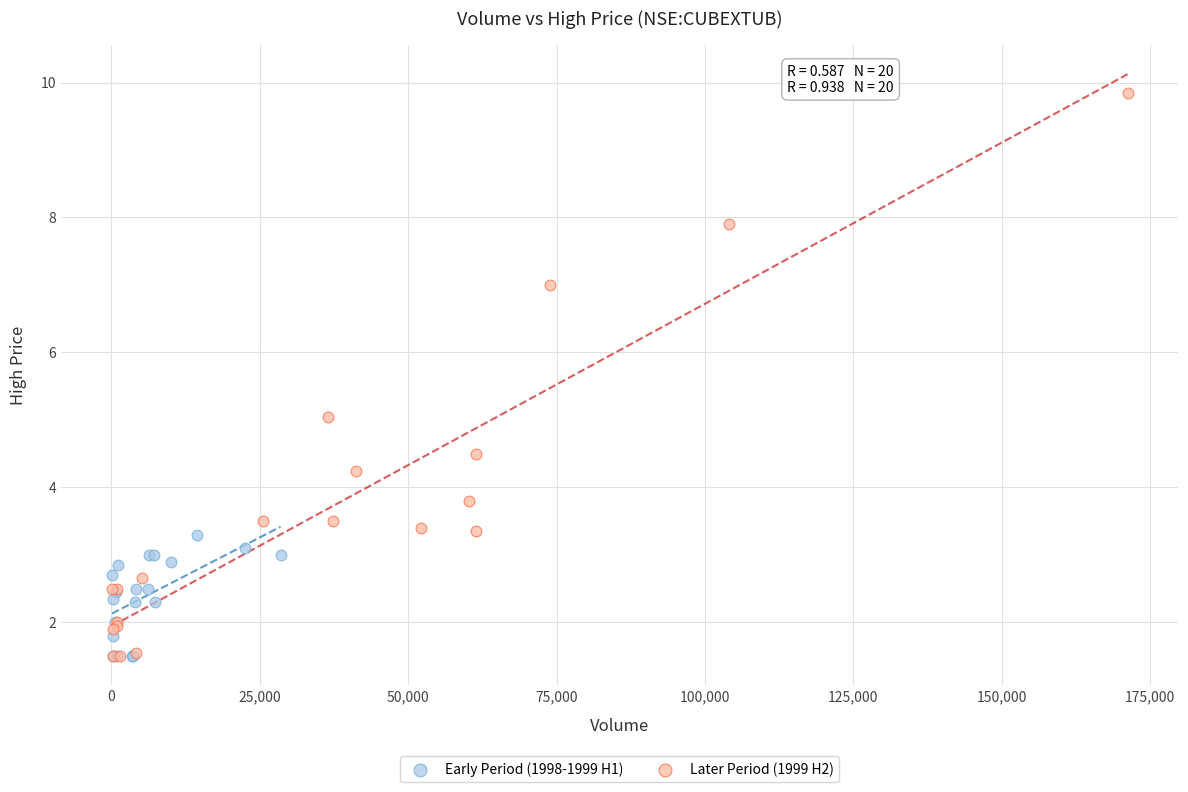

Which series contains the highest Y value?

Later Period (1999 H2)